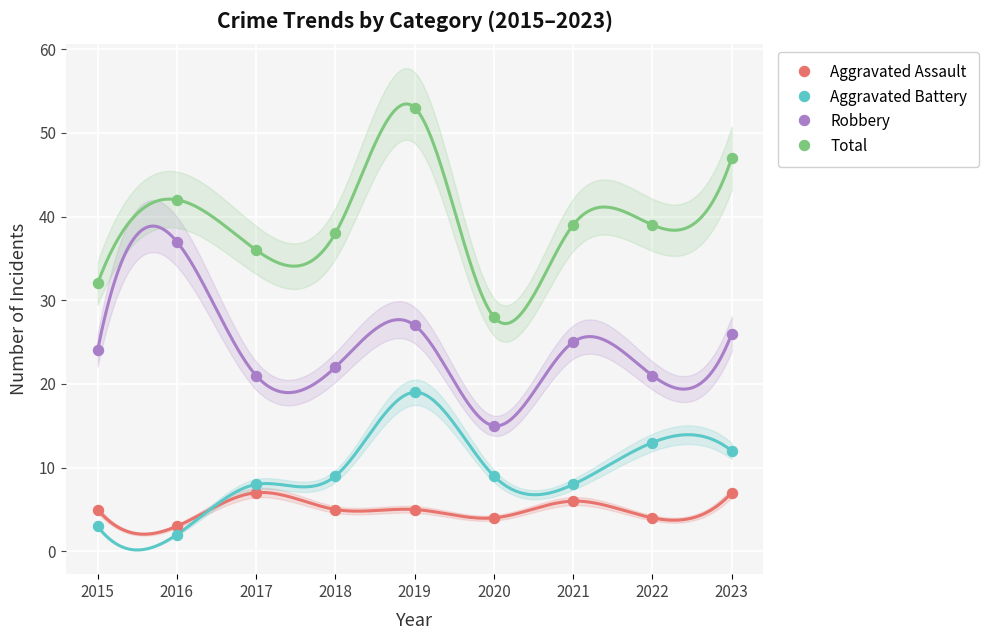

Across all data points, what is the range of Y values (max minus min)?

51